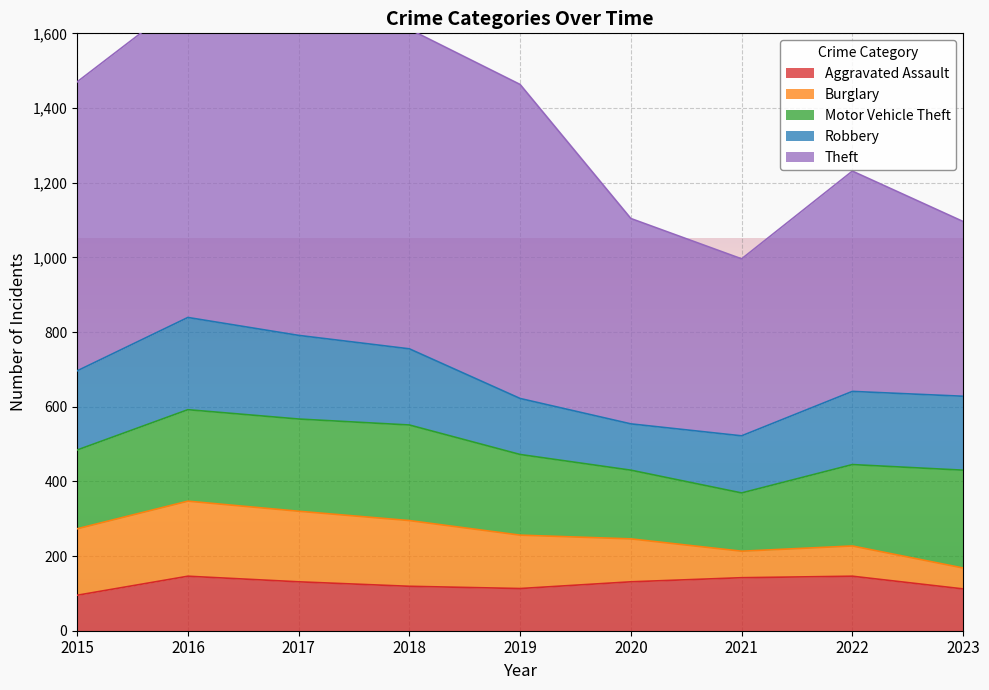

What are all the series names shown in the legend?

Aggravated Assault, Burglary, Motor Vehicle Theft, Robbery, Theft